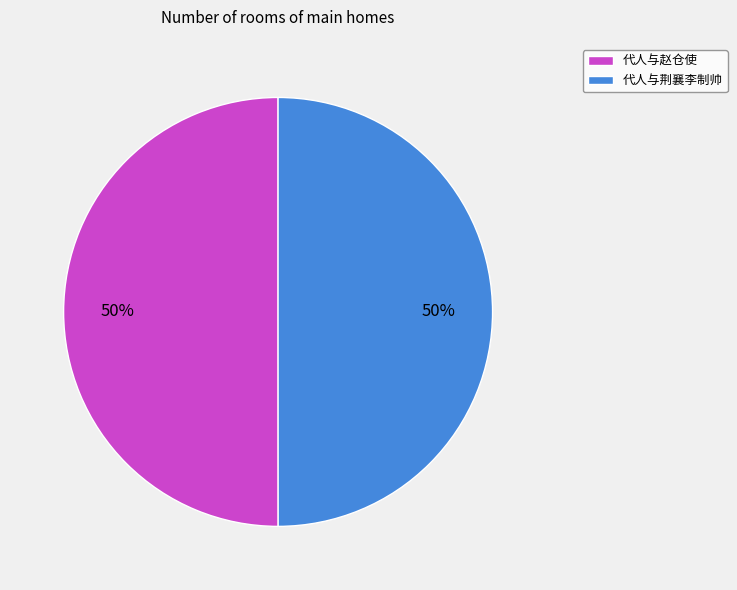

To the nearest percent, what percentage of the pie is 代人与荆襄李制帅?

50%